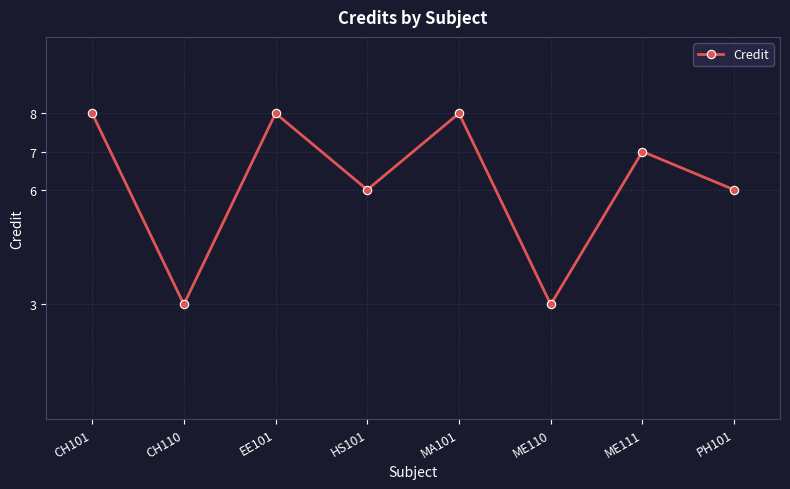

What is the ratio of the value at EE101 to the value at CH101?

1.0